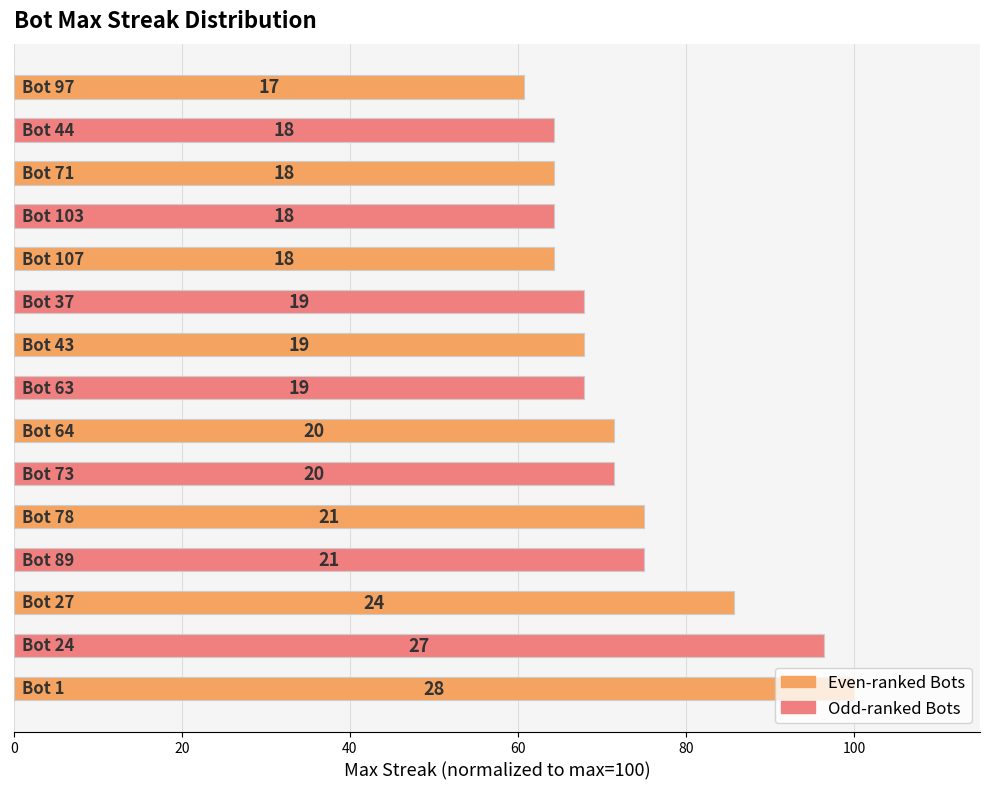

How many bars are there in total?

15